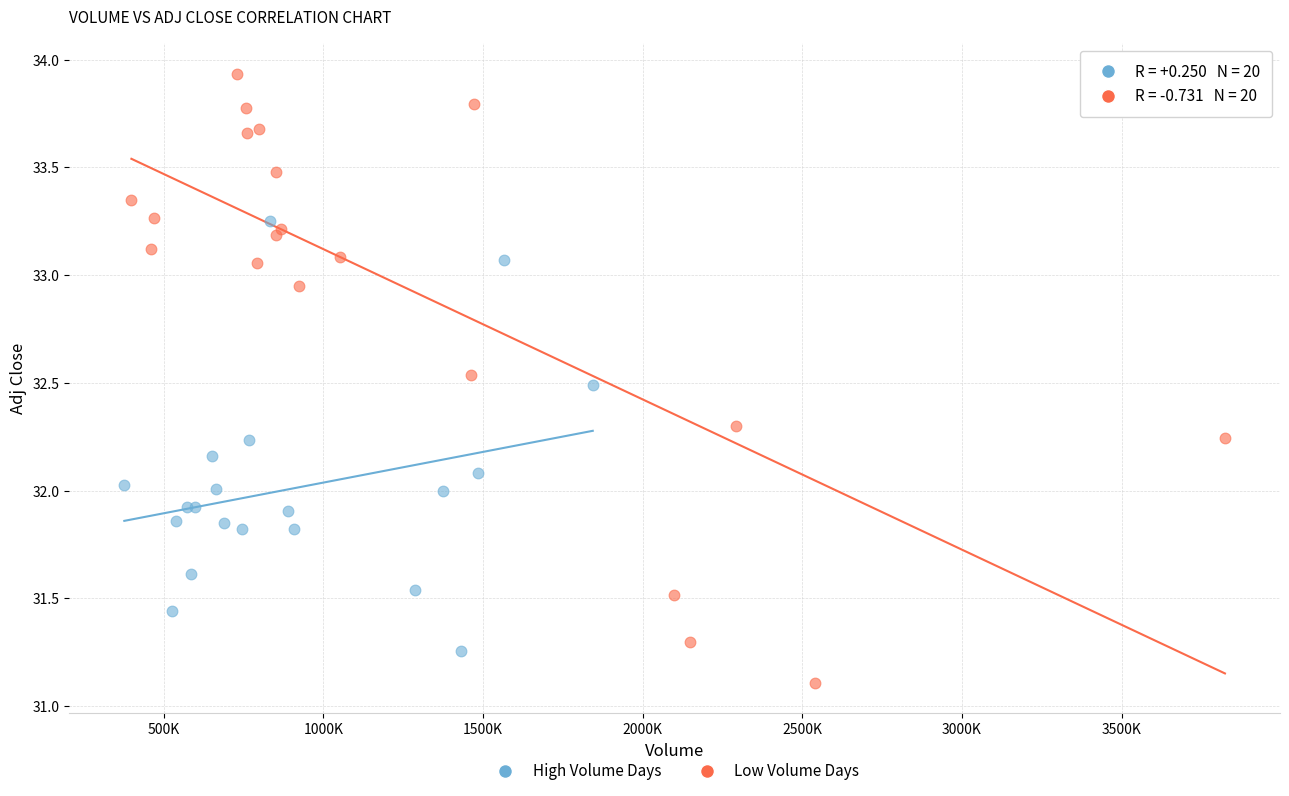

Which series reaches the minimum Y coordinate?

Low Volume Days